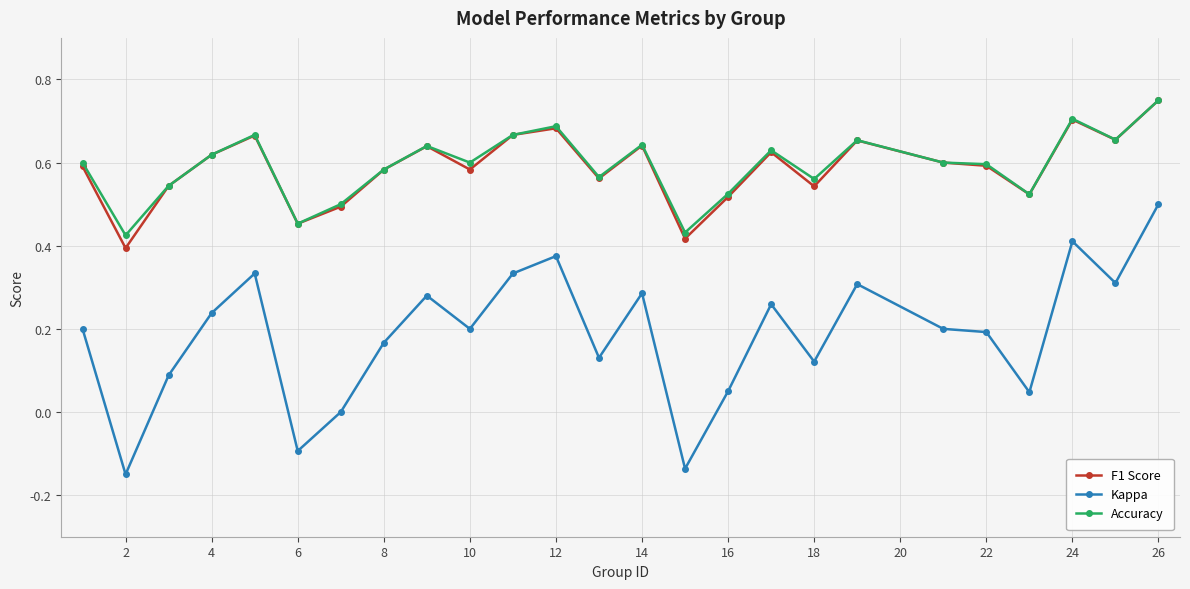

True or false: F1 Score and Kappa intersect in this chart.

False